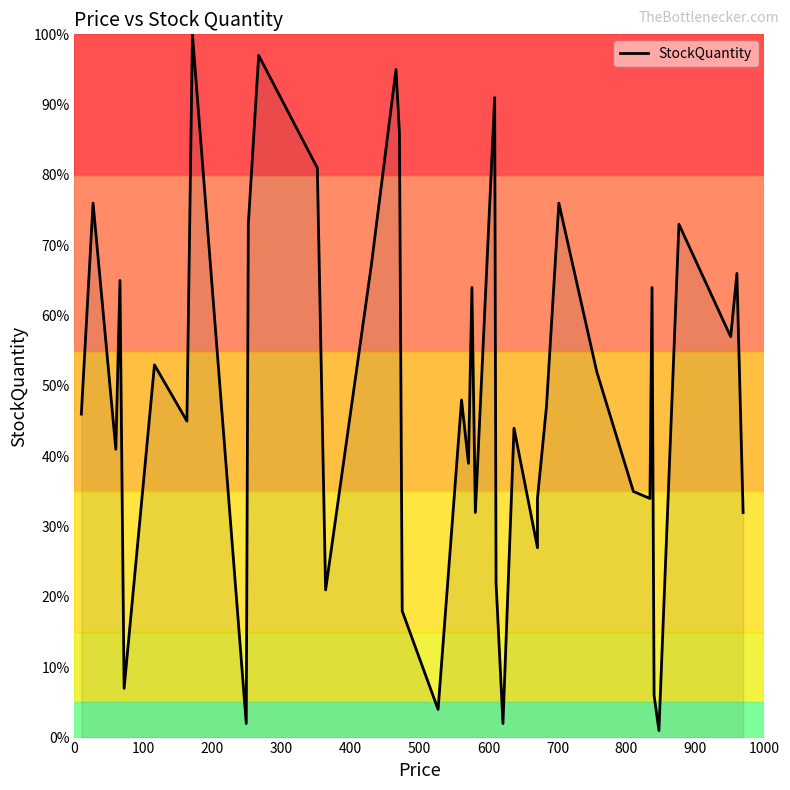

How many distinct data groups are displayed?

1